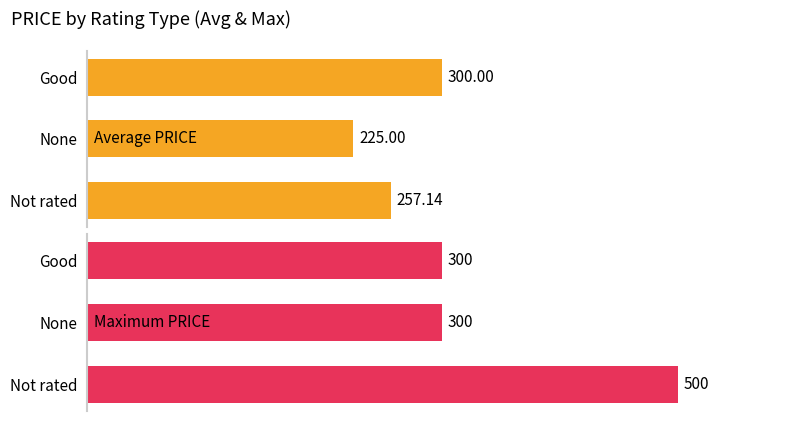

What is the average value of the Average PRICE series?

260.7